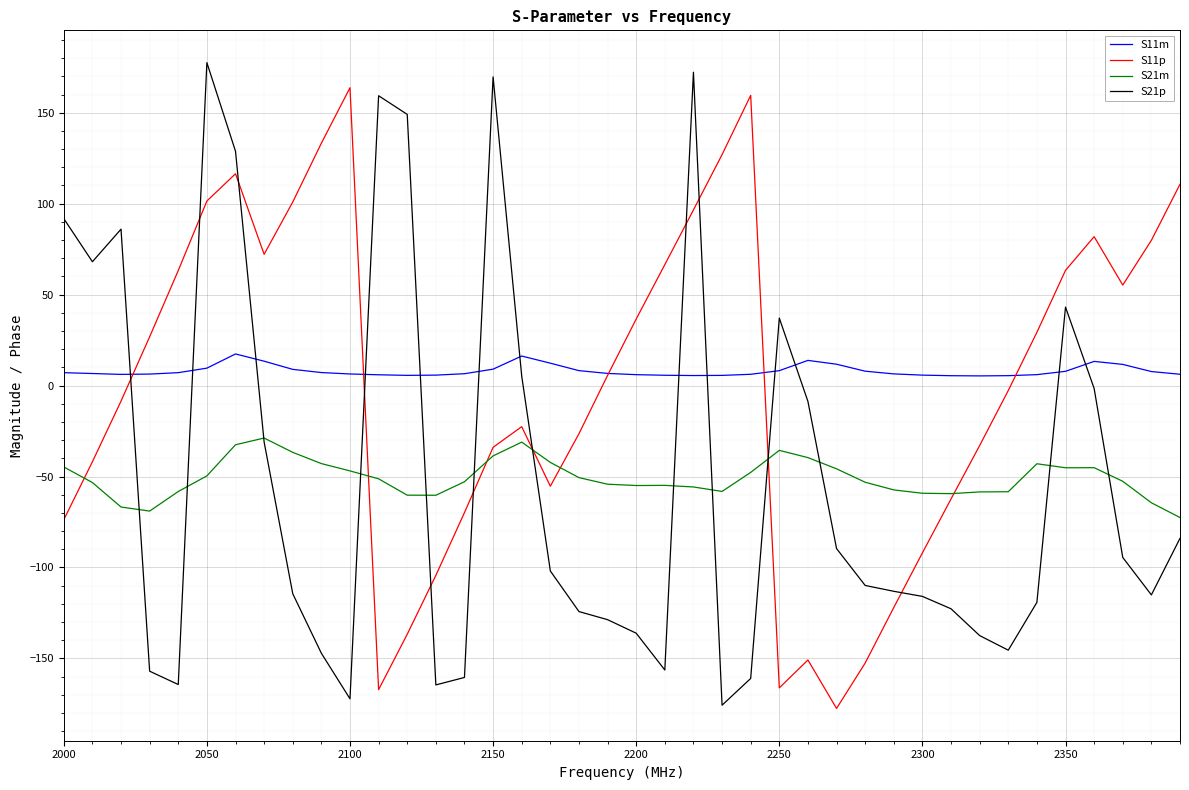

Which series has the largest range (max minus min)?

S21p